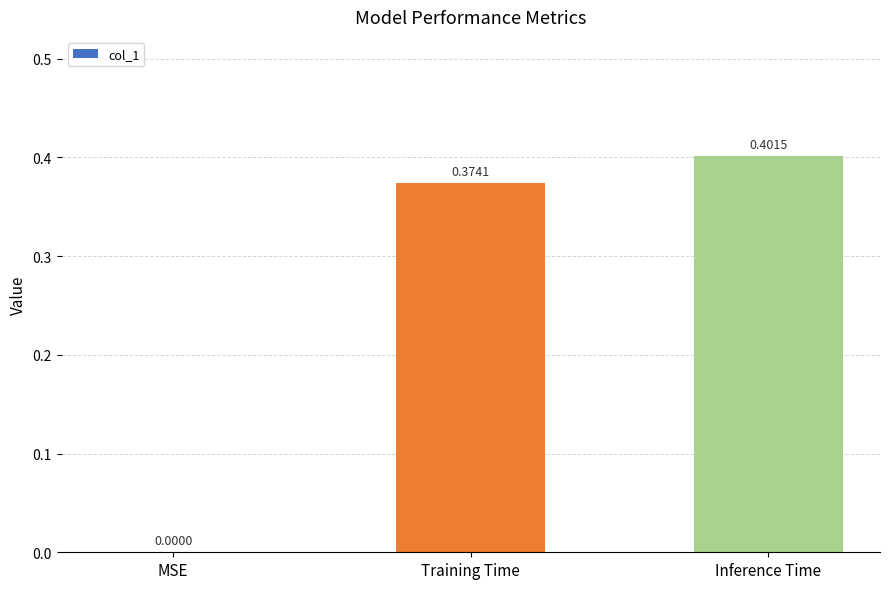

Which category has the highest value across all series?

Inference Time